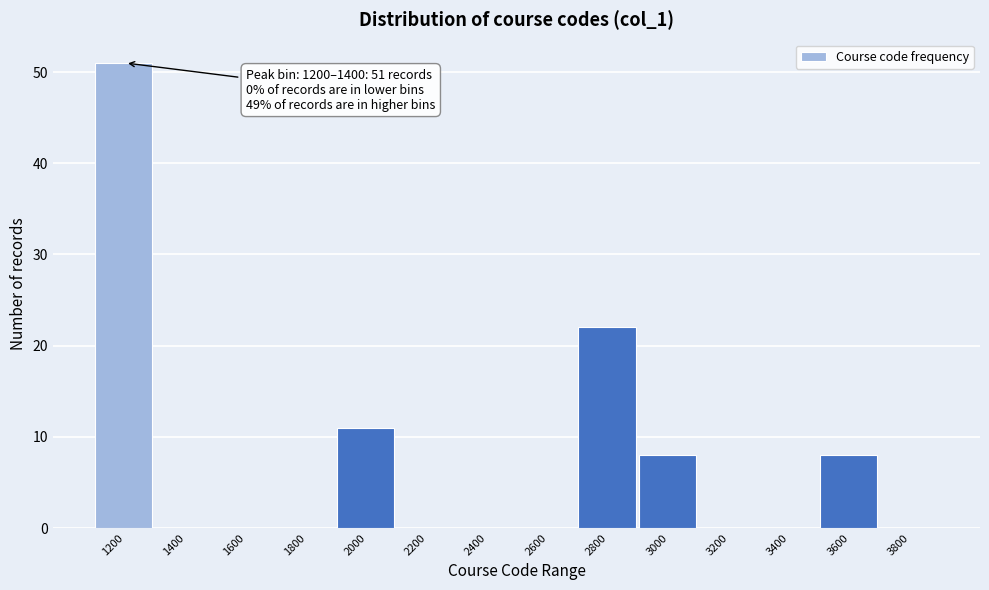

Reading right to left, what are all the values shown in this chart?

3800=0	3600=8	3400=0	3200=0	3000=8	2800=22	2600=0	2400=0	2200=0	2000=11	1800=0	1600=0	1400=0	1200=51